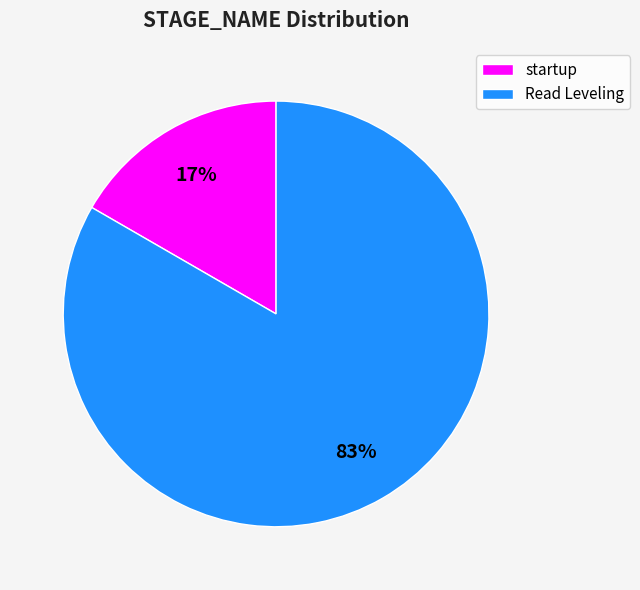

Which has a higher value, Read Leveling or startup?

Read Leveling